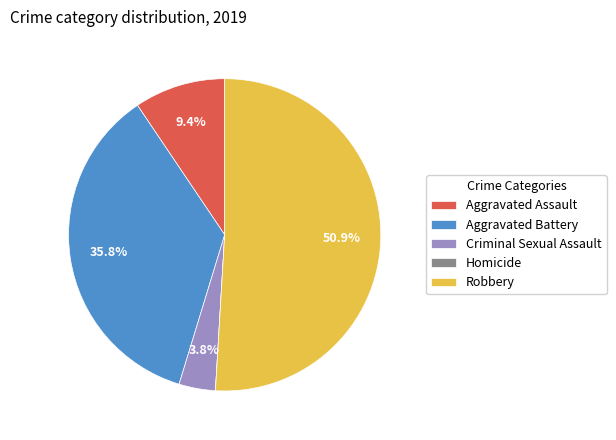

Which slice is the largest?

Robbery